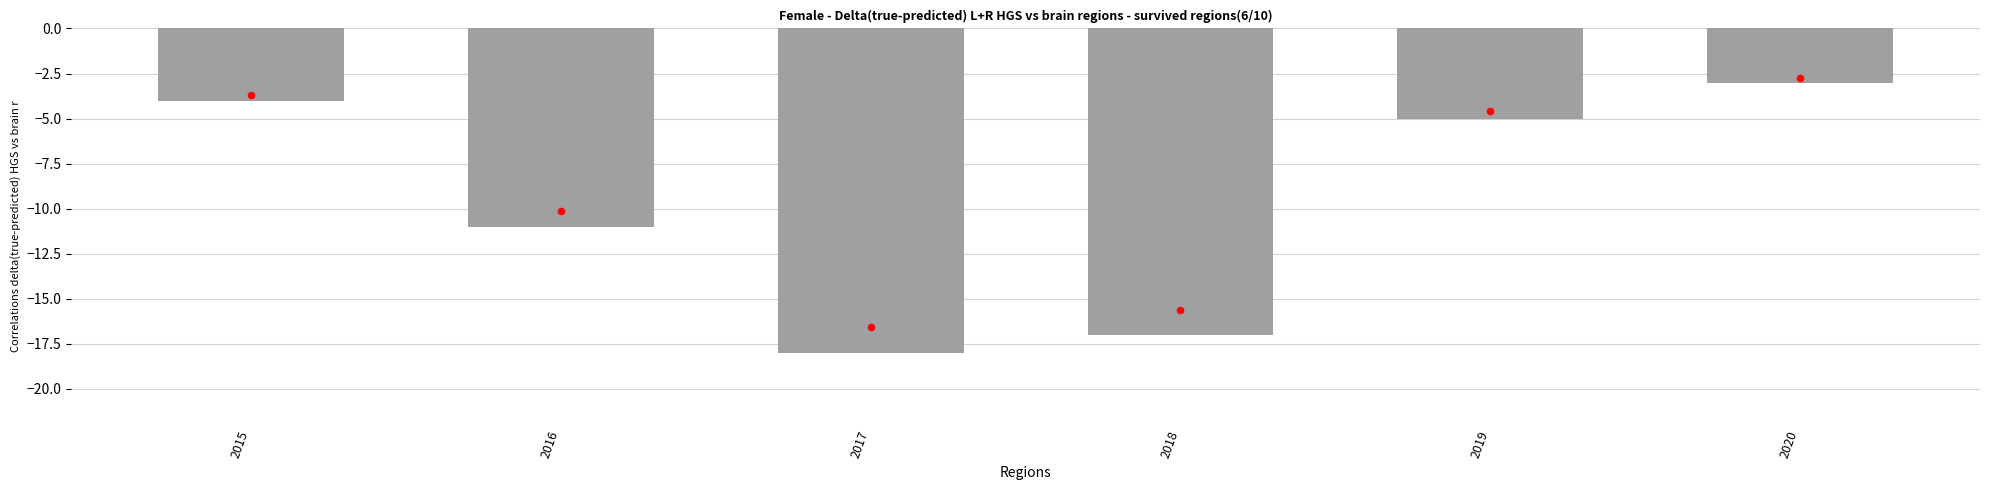

Which series contains the lowest Y value?

Theft count (negated)